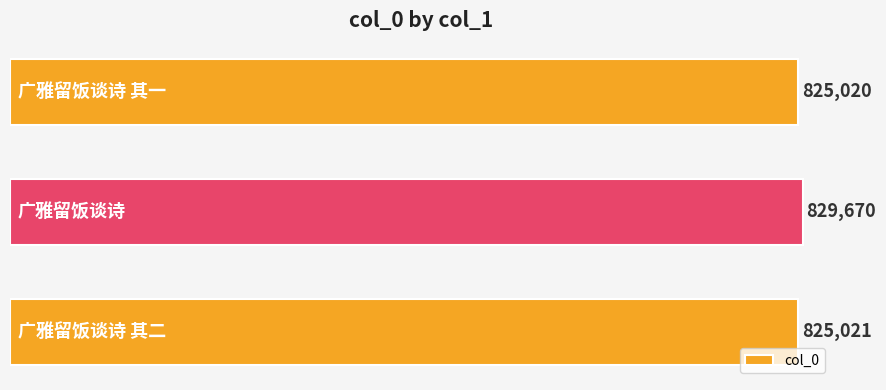

What is the smallest value displayed?

825020